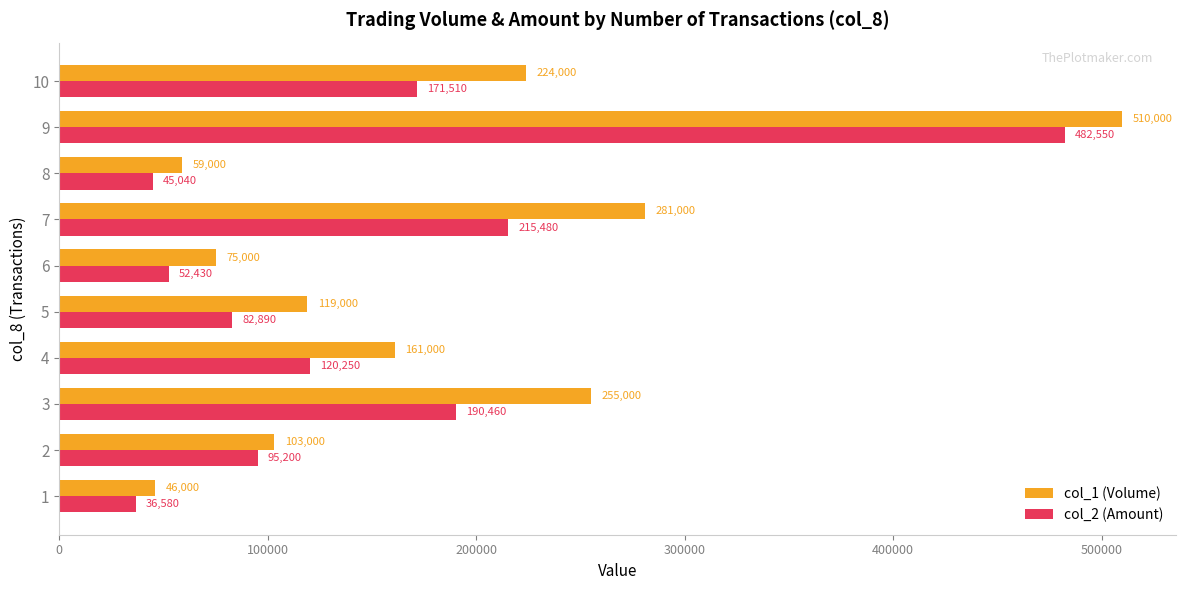

Which series has the largest total across all categories?

col_1 (Volume)